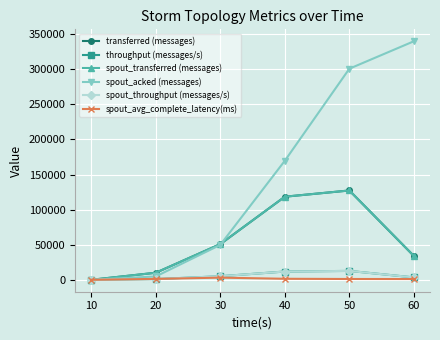

Which series changed the most between 30 and 40?

spout_acked (messages)